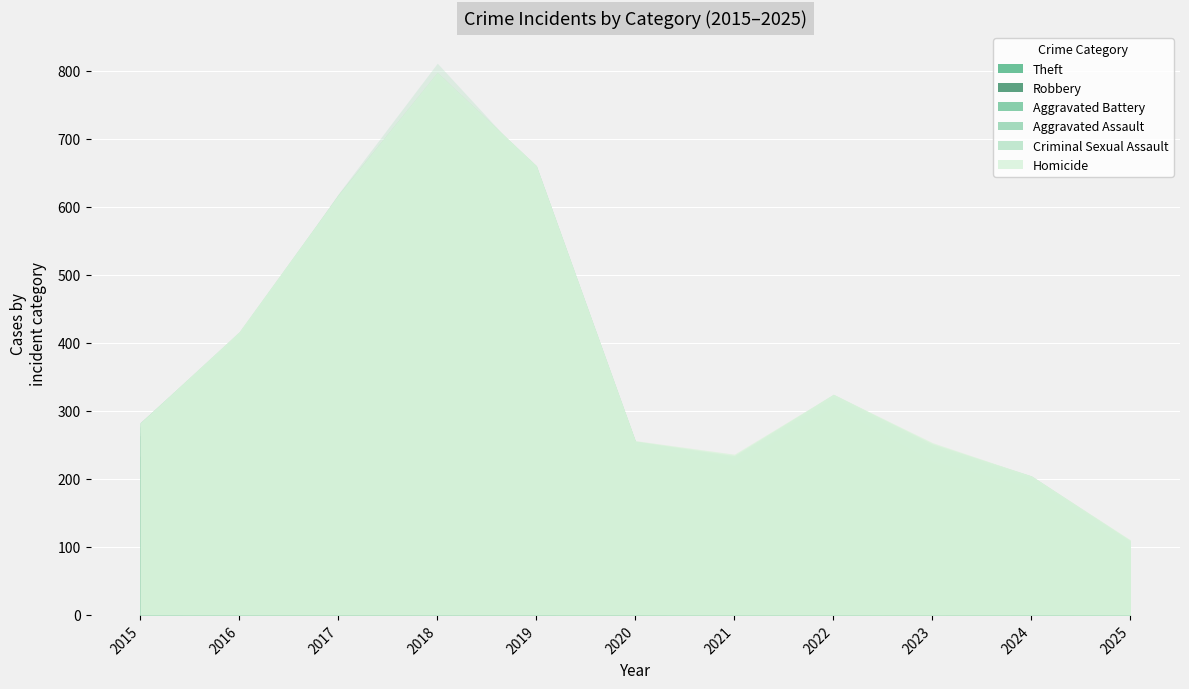

Reading left to right, list all the values displayed in this chart.

Theft: 233	354	538	705	568	168	116	194	122	113	53
Robbery: 30	44	49	67	69	57	80	80	64	48	25
Aggravated Battery: 13	13	17	18	14	26	23	32	40	26	19
Aggravated Assault: 6	3	12	5	8	4	13	14	22	15	10
Criminal Sexual Assault: 0	2	1	2	1	0	2	4	3	2	2
Homicide: 0	0	0	0	0	1	2	0	2	0	1